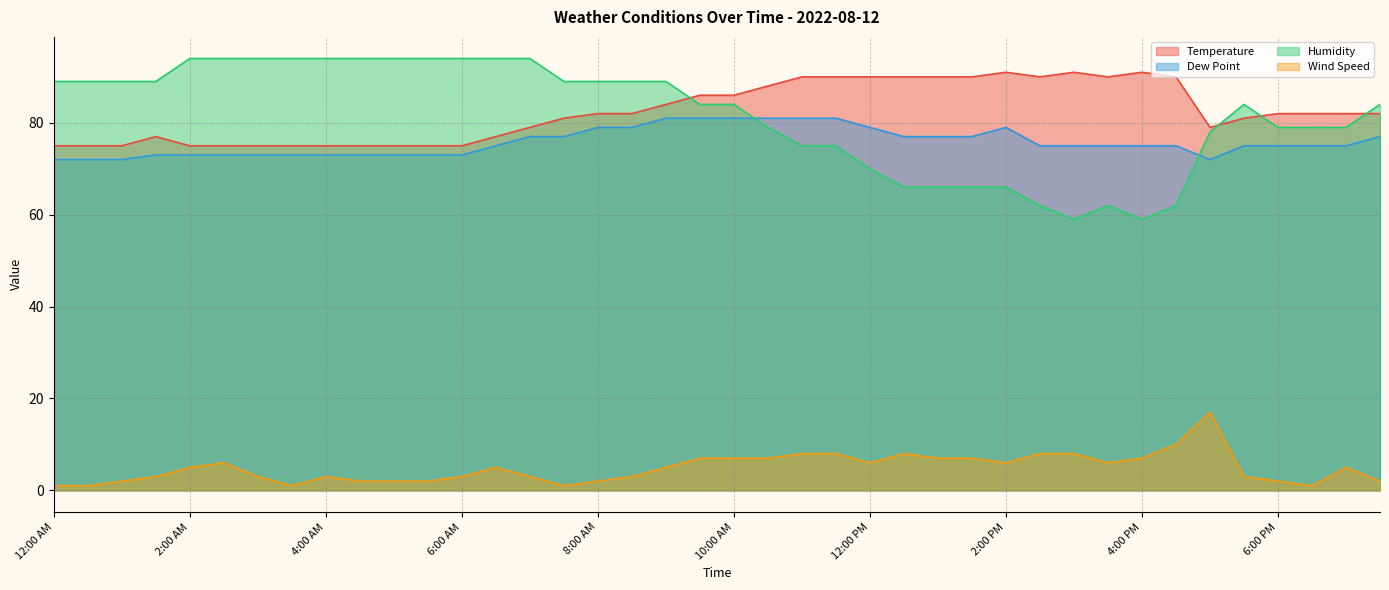

True or false: Wind Speed and Humidity cross at least once.

False